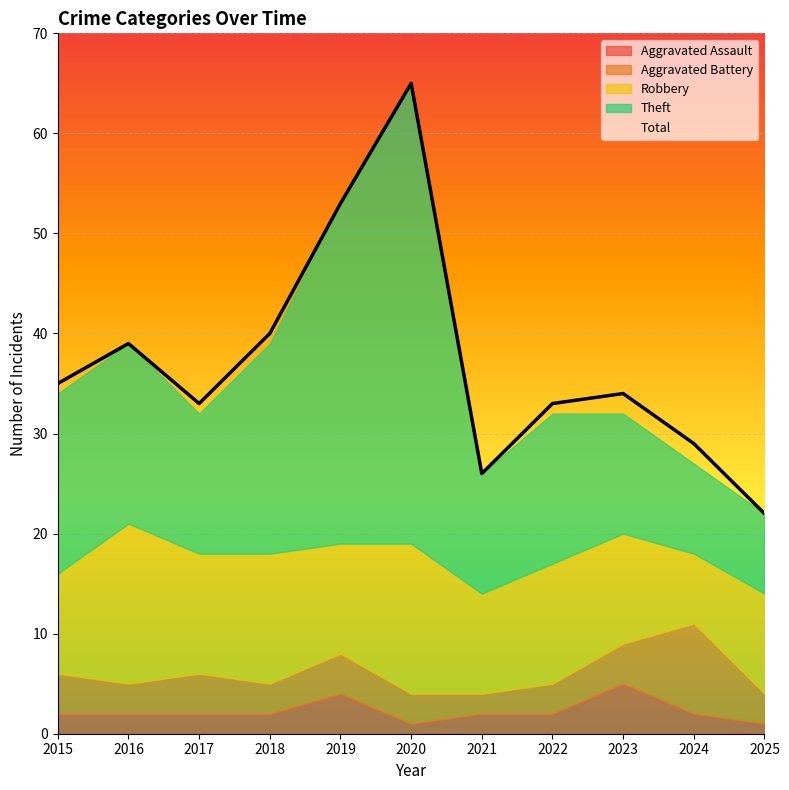

What is the lowest value of the Total series?

22